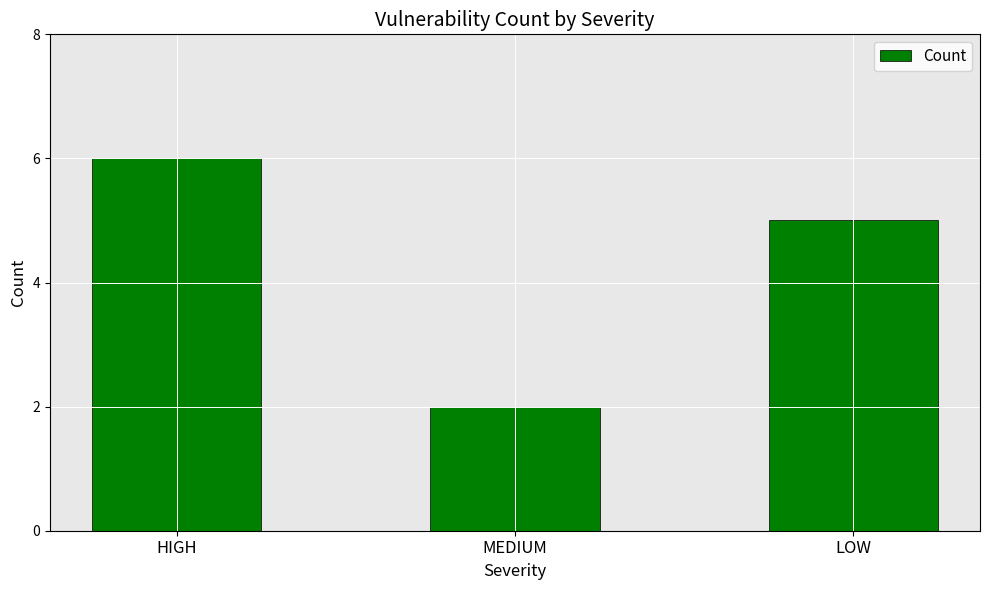

What is the difference between the maximum and minimum values?

4